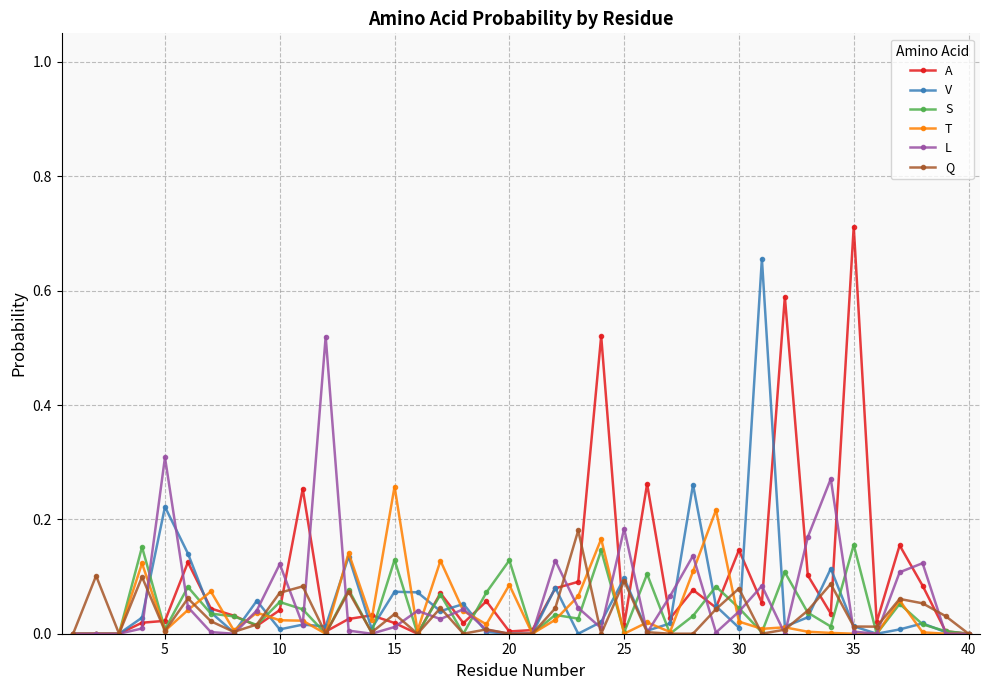

Which series has the largest range (max minus min)?

A